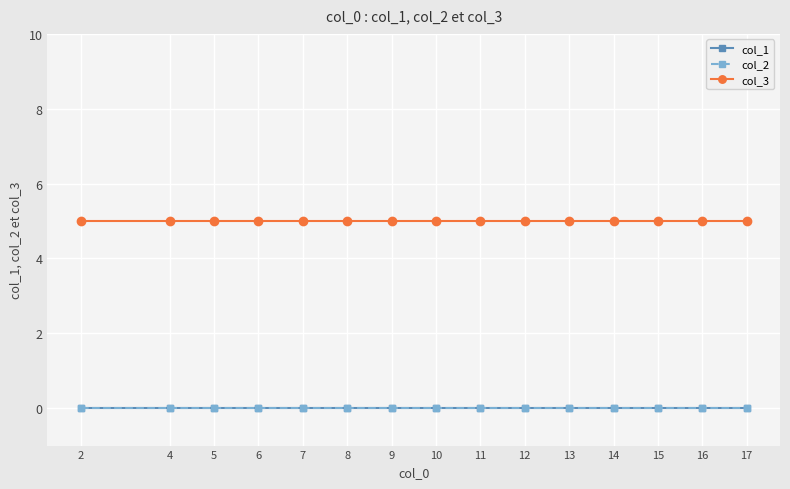

Does the chart have visible grid lines?

Yes